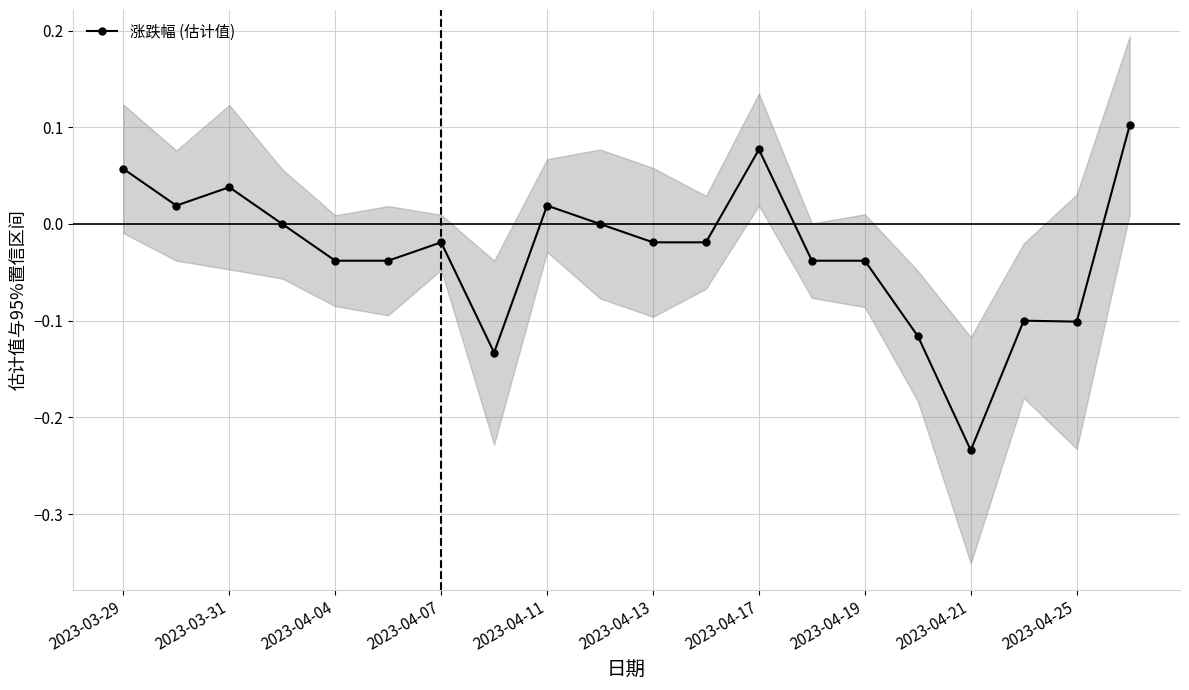

True or false: the data shows -0.0 at 13.

True